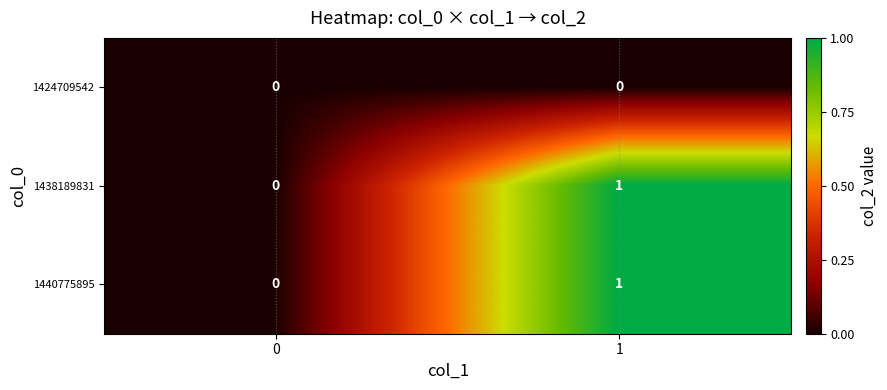

Which category has the highest value across all series?

1